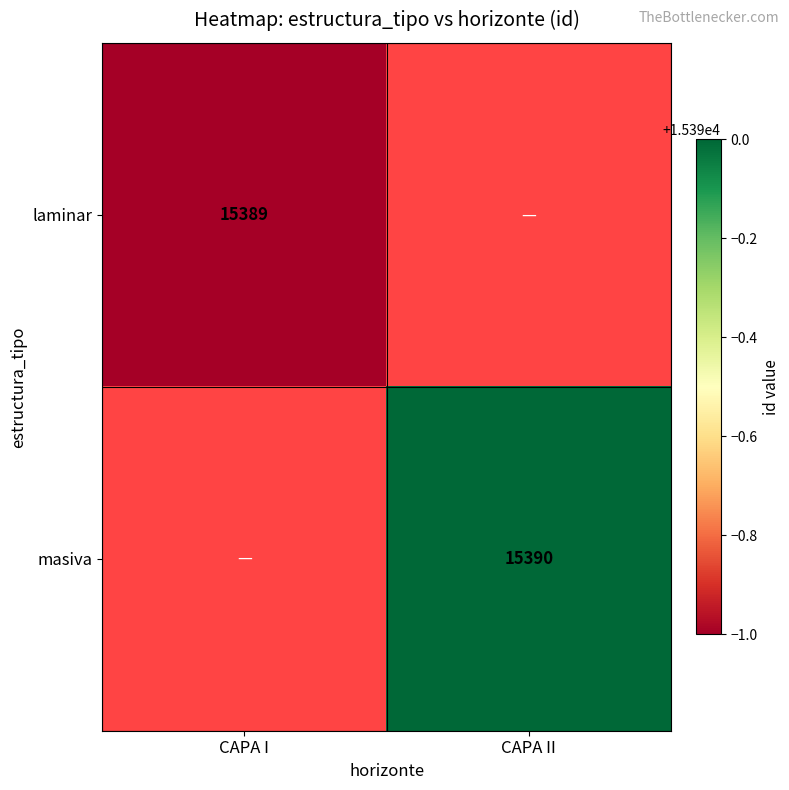

True or false: masiva has a value of 15390 at CAPA II.

True